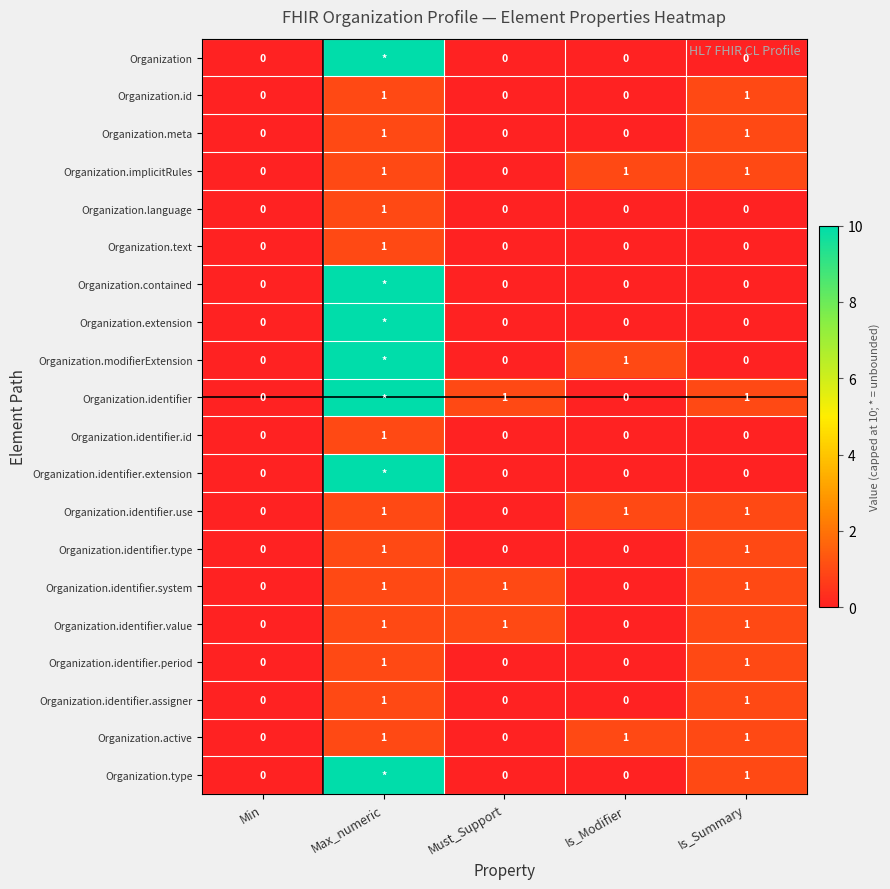

The value of Organization.identifier.use at Must_Support is 0. True or false?

True